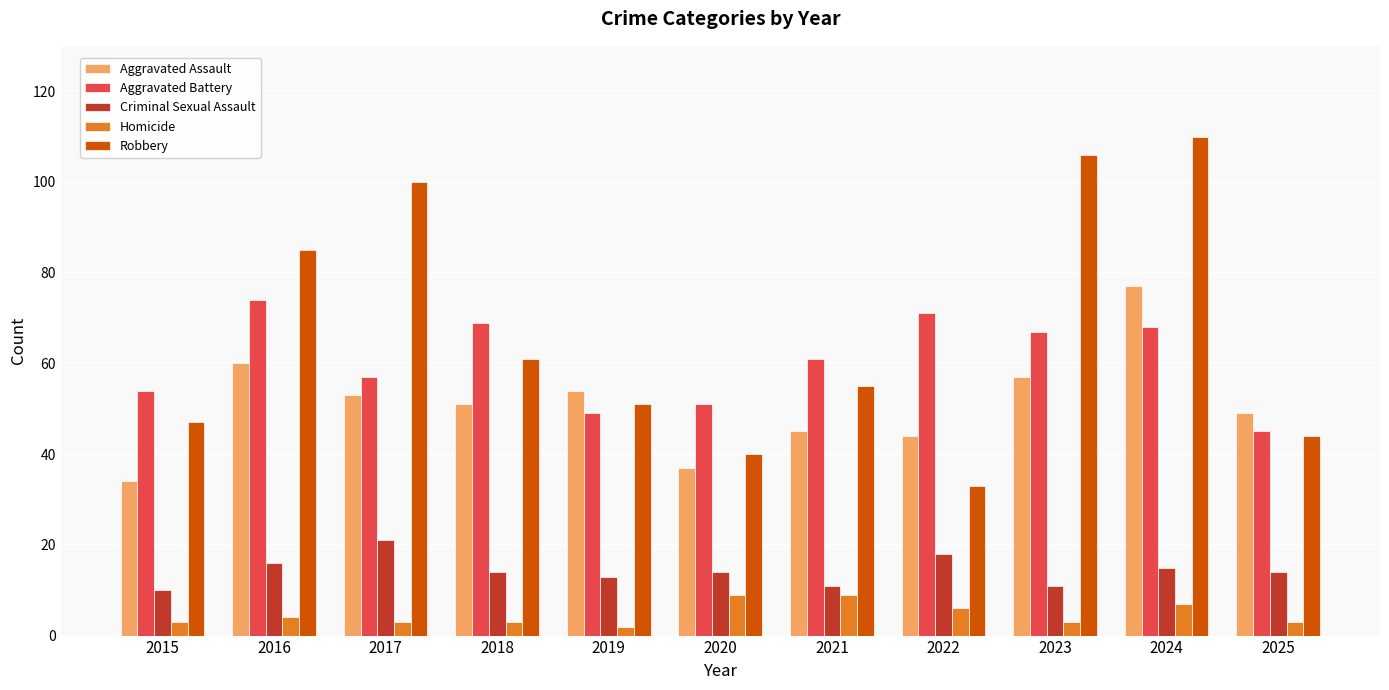

Rank the categories by Robbery value from highest to lowest.

2024, 2023, 2017, 2016, 2018, 2021, 2019, 2015, 2025, 2020, 2022